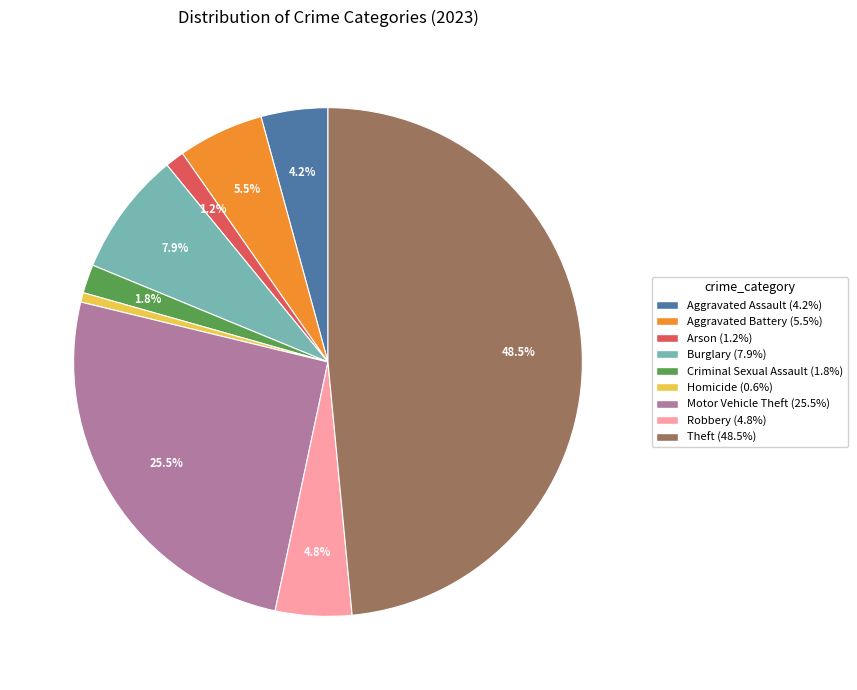

Between Motor Vehicle Theft (25.5%) and Aggravated Battery (5.5%), which is larger?

Motor Vehicle Theft (25.5%)